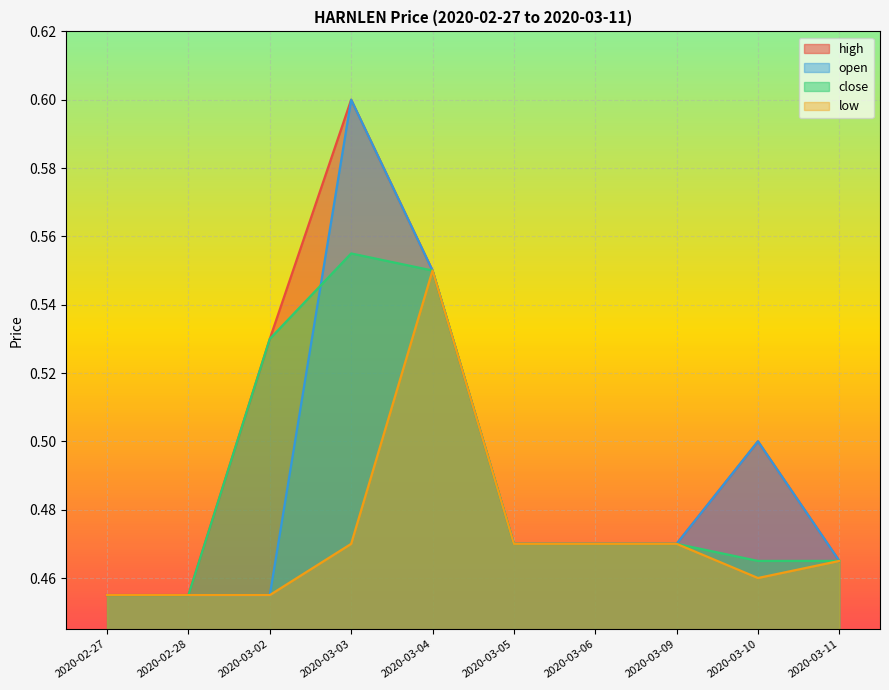

Reading left to right, transcribe all the data shown in this chart.

high: 0.5	0.5	0.5	0.6	0.6	0.5	0.5	0.5	0.5	0.5
open: 0.5	0.5	0.5	0.6	0.6	0.5	0.5	0.5	0.5	0.5
close: 0.5	0.5	0.5	0.6	0.6	0.5	0.5	0.5	0.5	0.5
low: 0.5	0.5	0.5	0.5	0.6	0.5	0.5	0.5	0.5	0.5